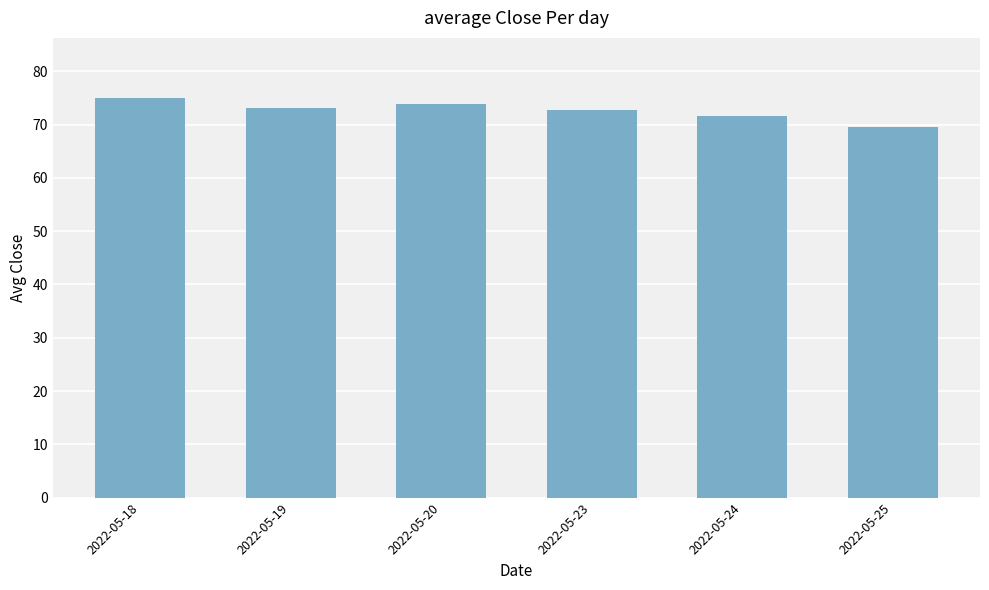

Are the bars horizontal?

No